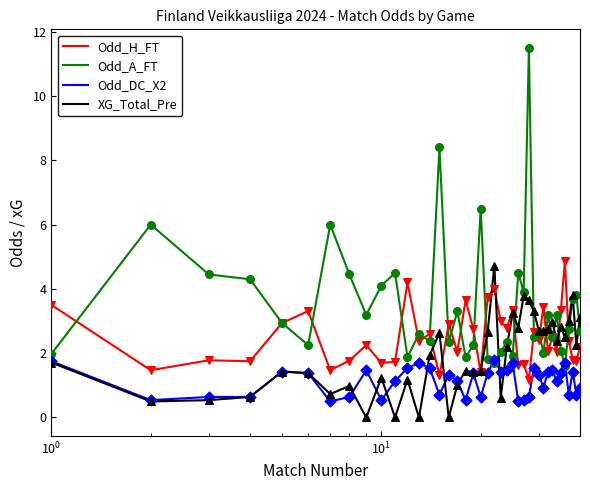

Which series has the largest total across all categories?

Odd_A_FT